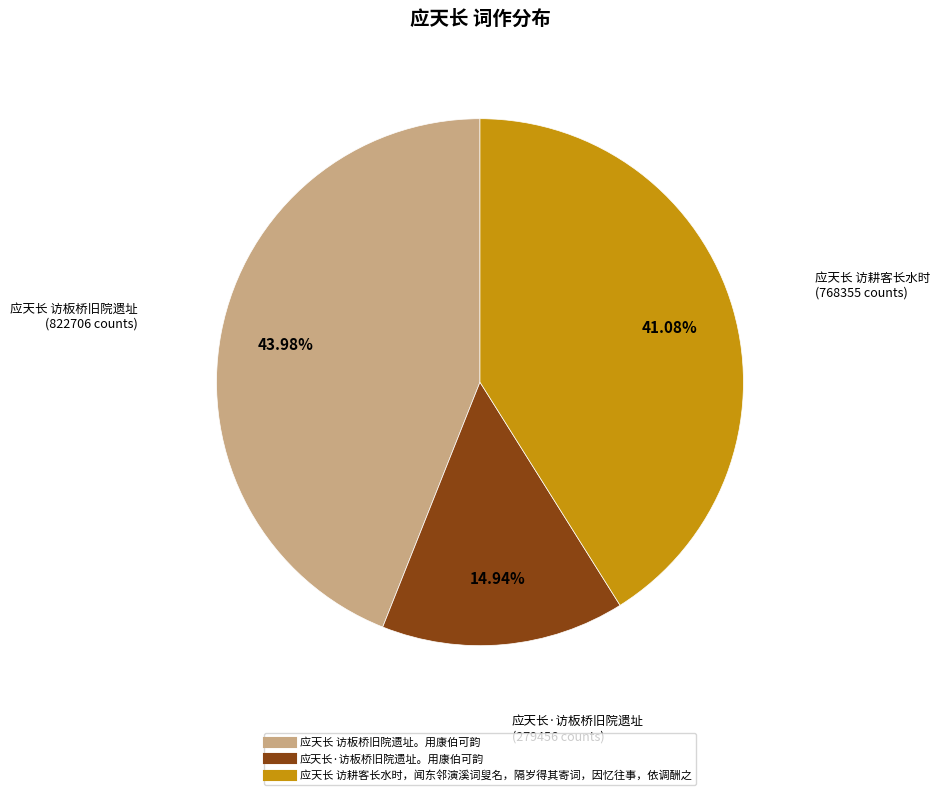

Which has a higher value, 应天长 访耕客长水时，闻东邻演溪词叟名，隔岁得其寄词，因忆往事，依调酬之 or 应天长 访板桥旧院遗址。用康伯可韵?

应天长 访板桥旧院遗址。用康伯可韵